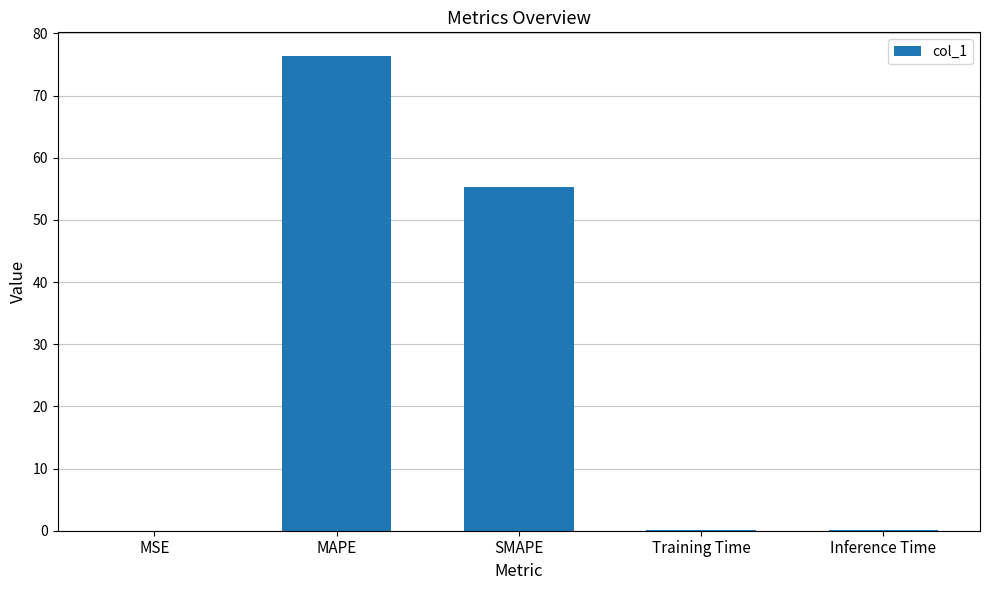

What is the average value?

26.4